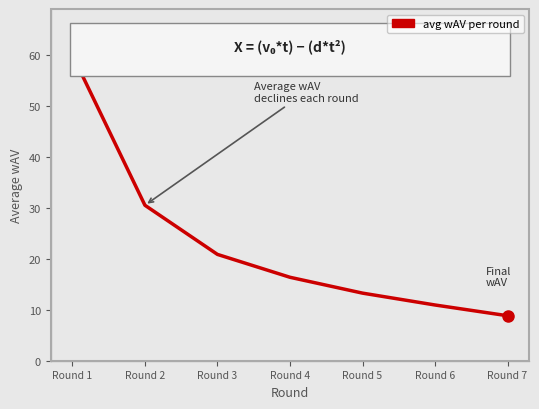

What is the minimum value shown in the chart?

8.8